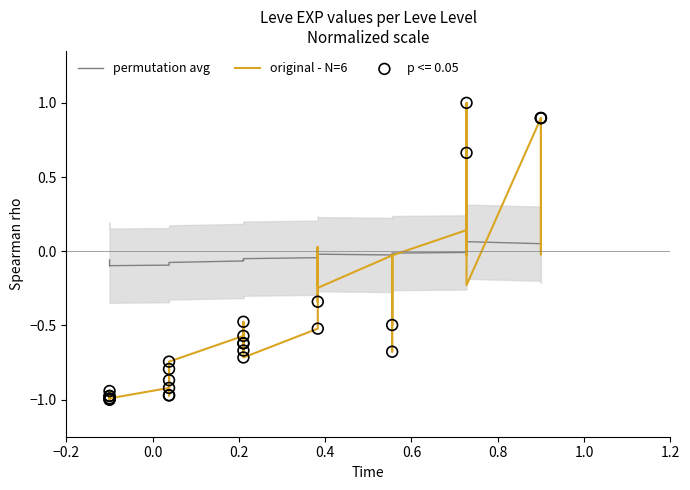

Is the value of permutation avg at −0.2 greater than the value of original - N=6 at −0.2?

Yes